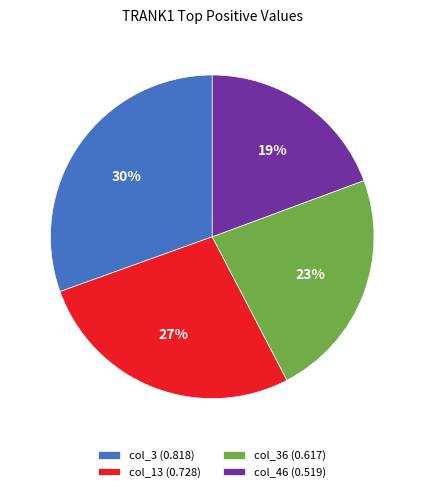

To the nearest percent, what is the difference between the col_3 (0.818) and col_13 (0.728) slice percentages?

3%